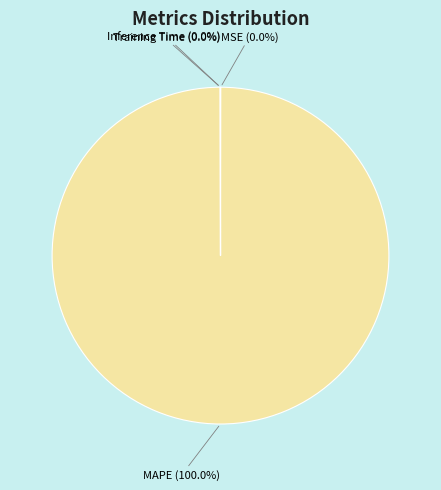

Which category has the biggest portion of the pie?

MAPE